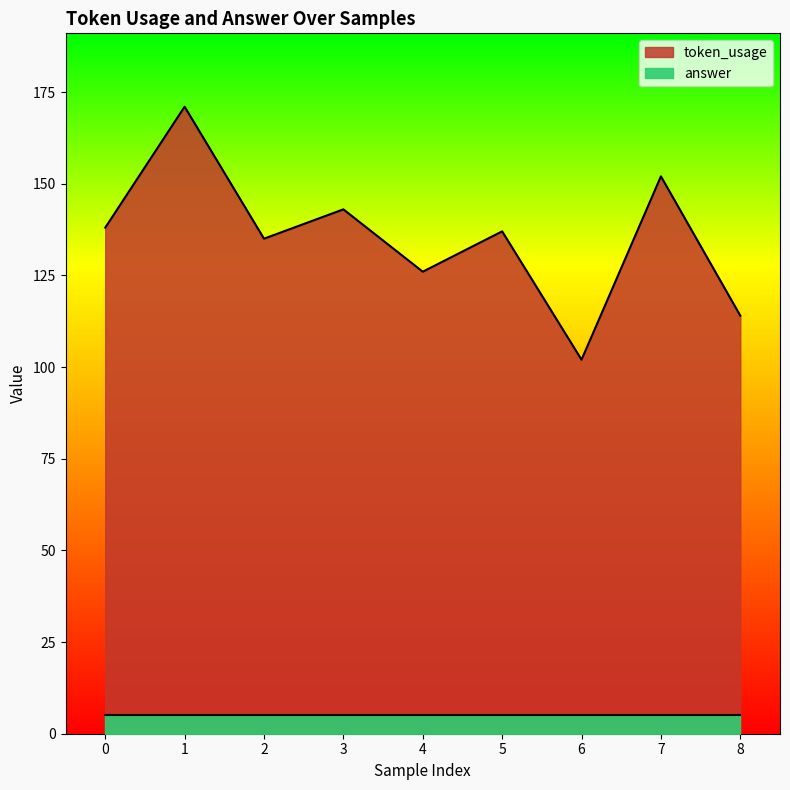

Read the value at 8, to the nearest 10.

110